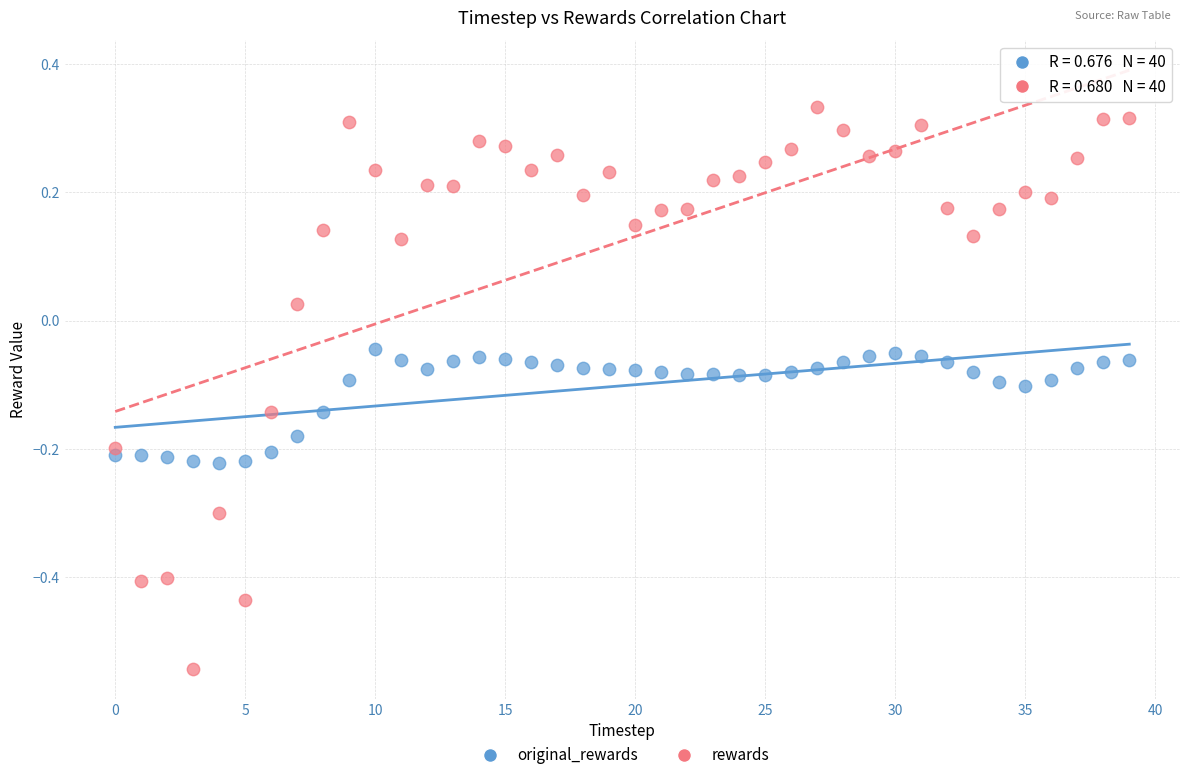

Which series reaches the minimum Y coordinate?

rewards